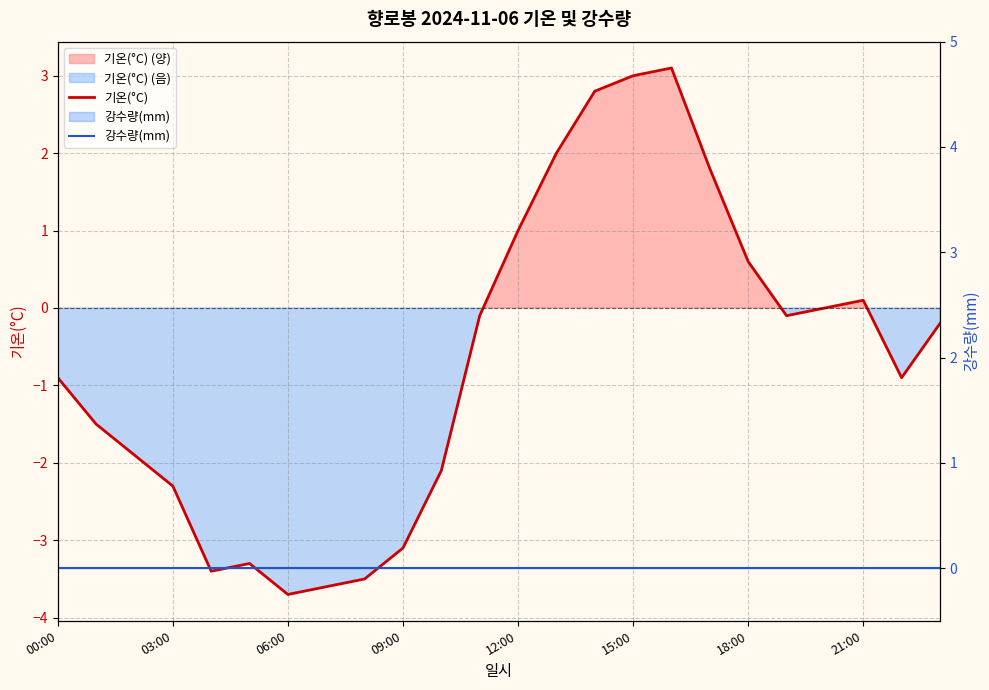

At which category is the sum across all series the highest?

16